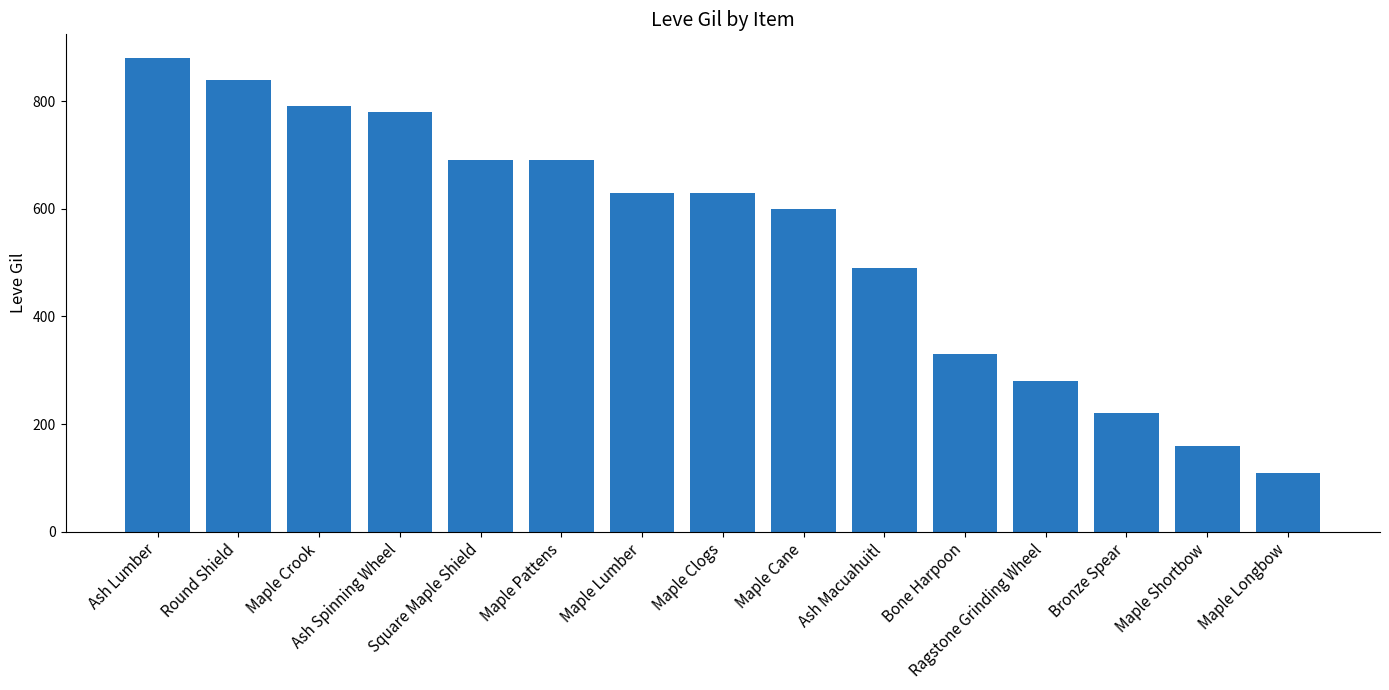

What position from the left is Round Shield?

2